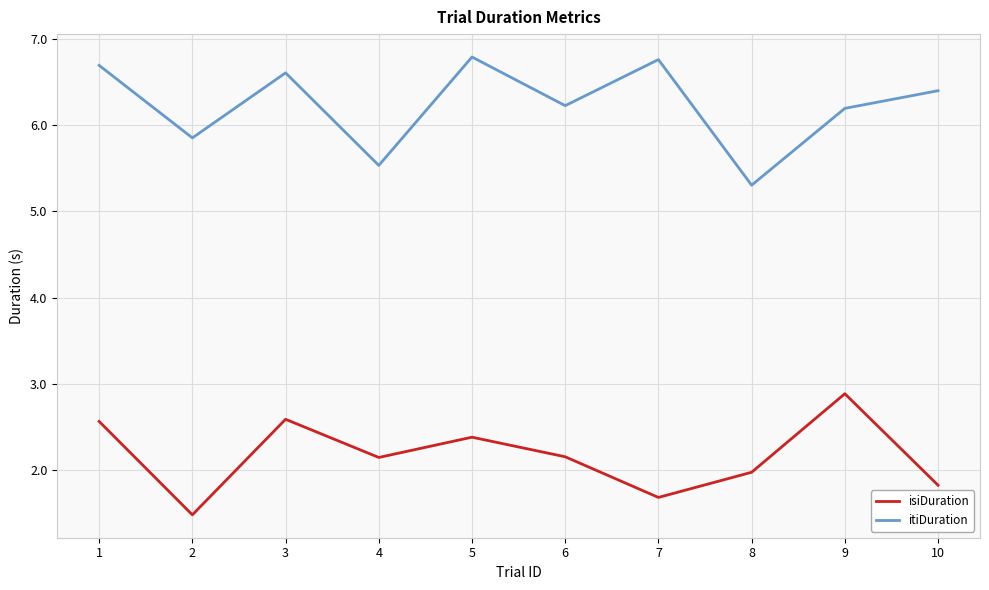

What is the sum of all itiDuration values?

62.4